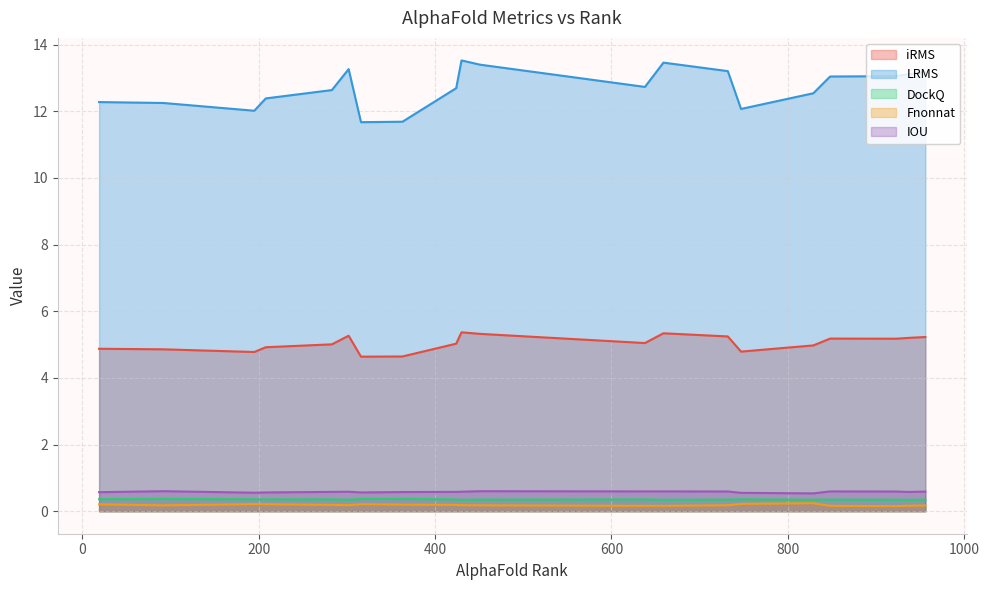

Which series has the largest total across all categories?

LRMS